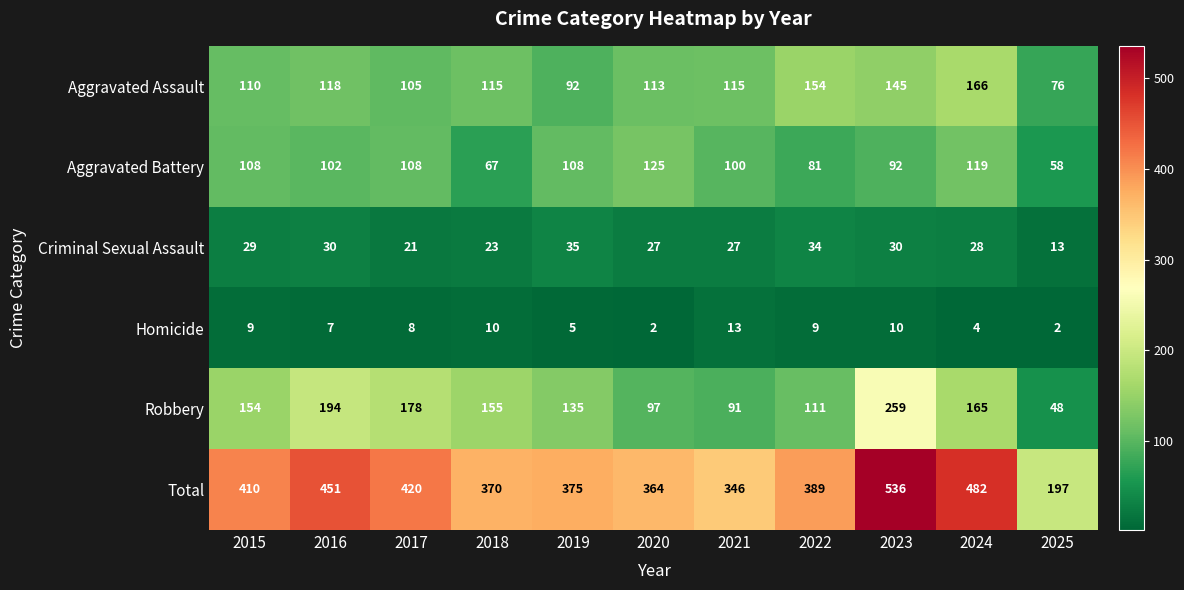

How many distinct data groups are displayed?

6